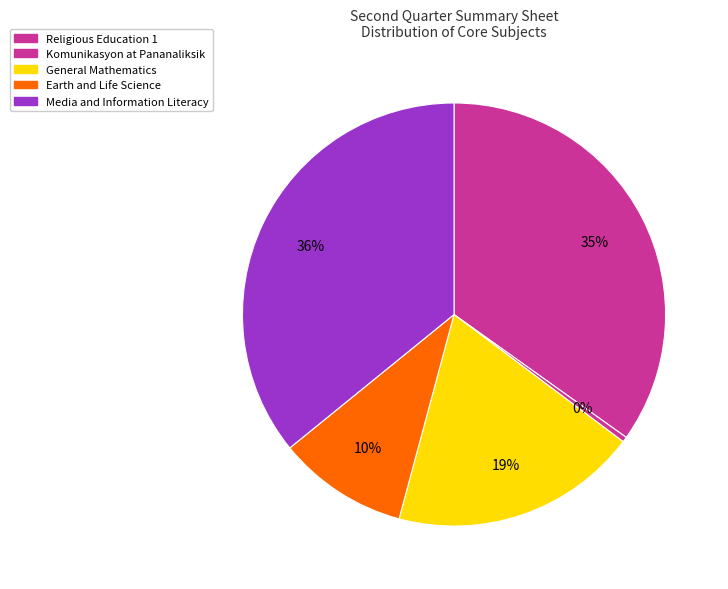

Which category has the smallest portion of the pie?

Komunikasyon at Pananaliksik